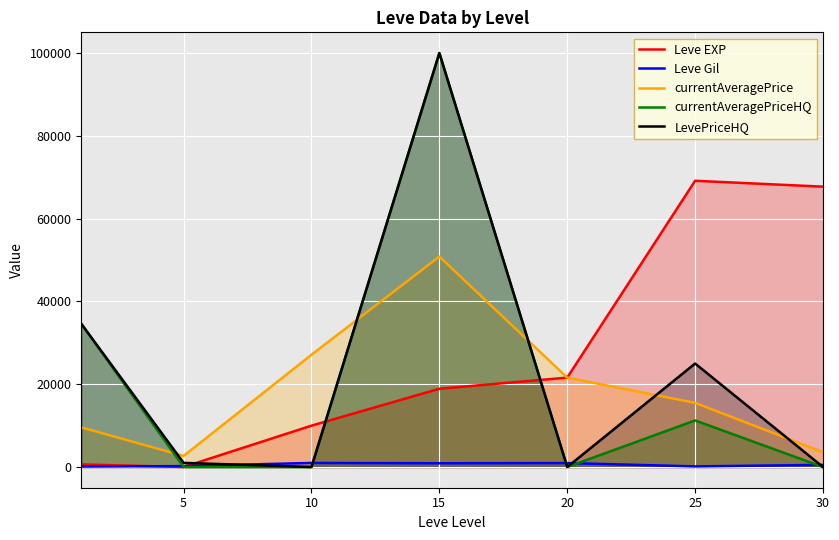

What is the difference between the LevePriceHQ values at 20 and 15?

100007.0